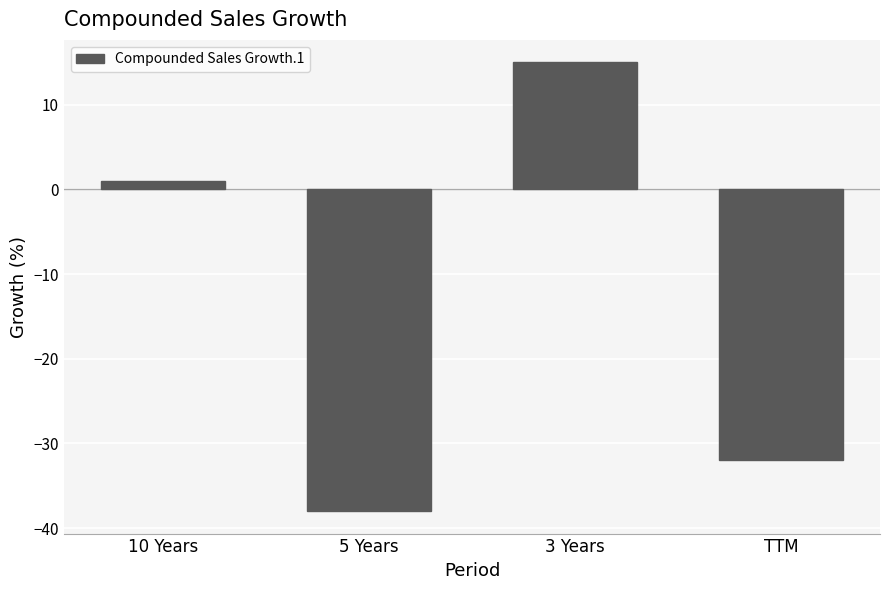

Does the chart contain stacked bars?

No